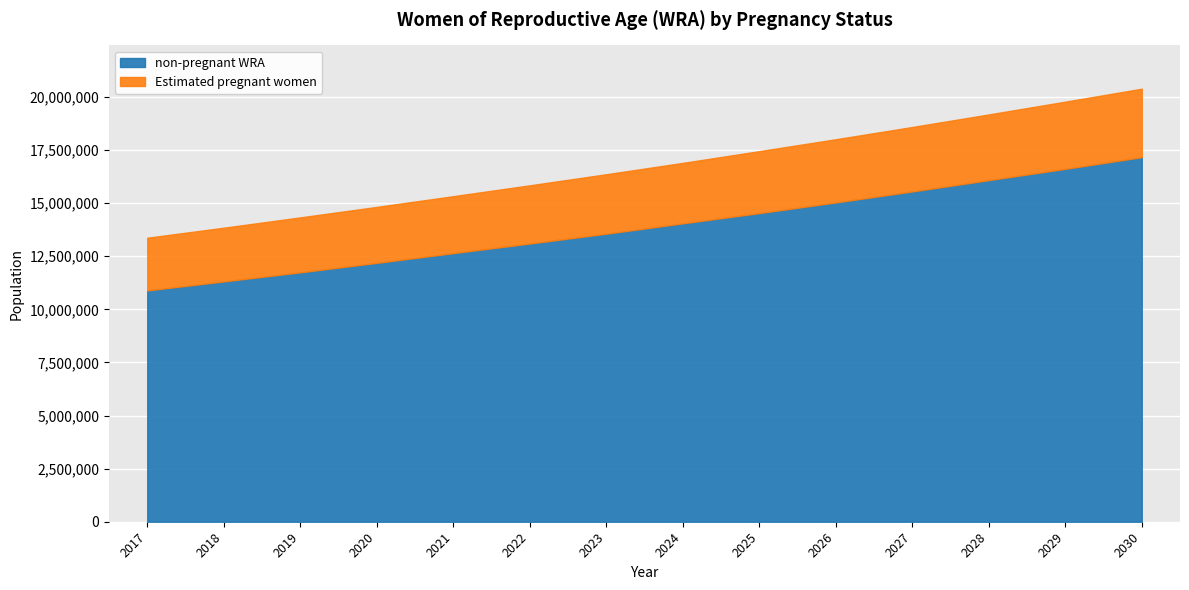

Is it true that non-pregnant WRA equals 11314876.9 at 2018?

True